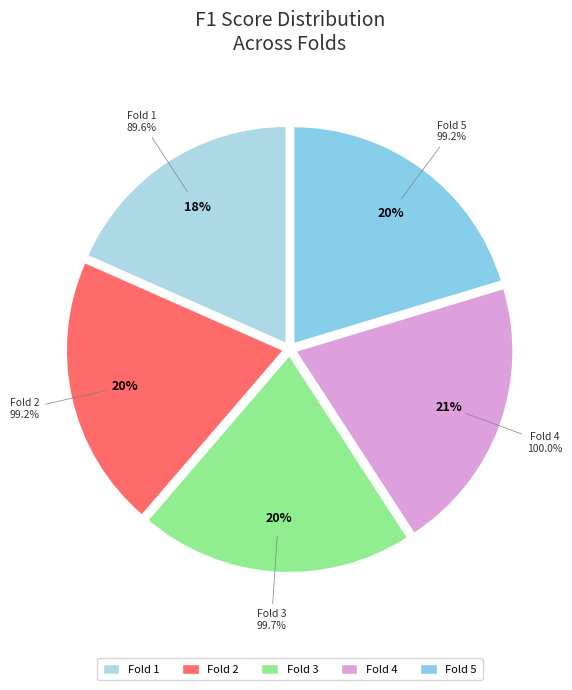

Rank the categories by value from highest to lowest.

Fold 4, Fold 3, Fold 2, Fold 5, Fold 1